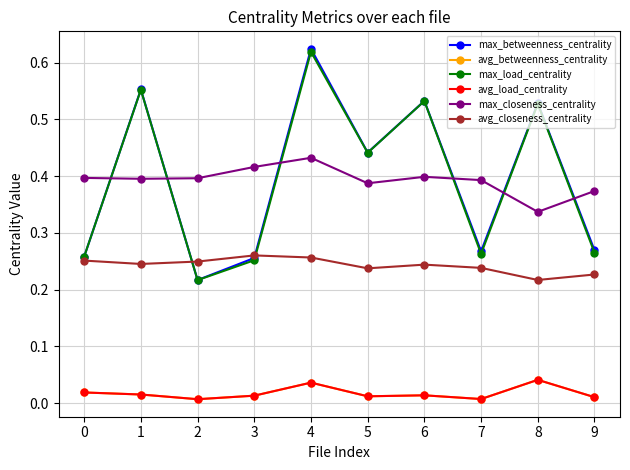

Reading left to right, what are all the values shown in this chart?

max_betweenness_centrality: 0.3	0.6	0.2	0.3	0.6	0.4	0.5	0.3	0.5	0.3
avg_betweenness_centrality: 0.0	0.0	0.0	0.0	0.0	0.0	0.0	0.0	0.0	0.0
max_load_centrality: 0.3	0.6	0.2	0.3	0.6	0.4	0.5	0.3	0.5	0.3
avg_load_centrality: 0.0	0.0	0.0	0.0	0.0	0.0	0.0	0.0	0.0	0.0
max_closeness_centrality: 0.4	0.4	0.4	0.4	0.4	0.4	0.4	0.4	0.3	0.4
avg_closeness_centrality: 0.3	0.2	0.2	0.3	0.3	0.2	0.2	0.2	0.2	0.2